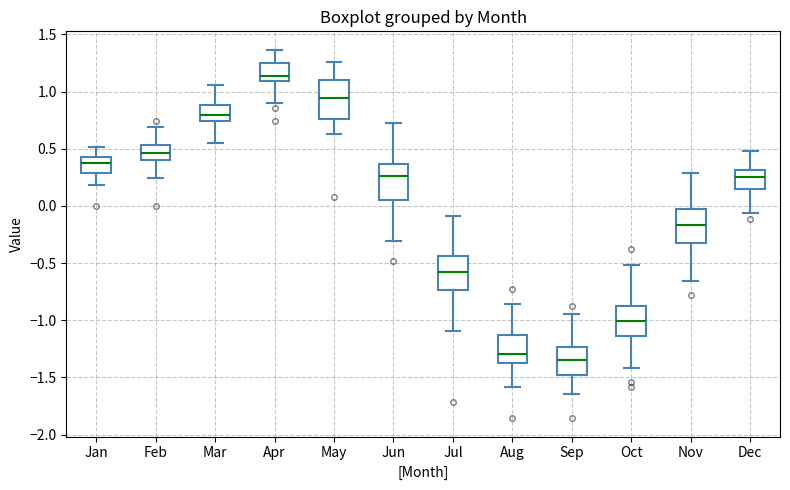

Where does the upper whisker of the box for Dec end on the y-axis? The values are not printed on the chart, so give them approximately, as read against the axis.

0.50